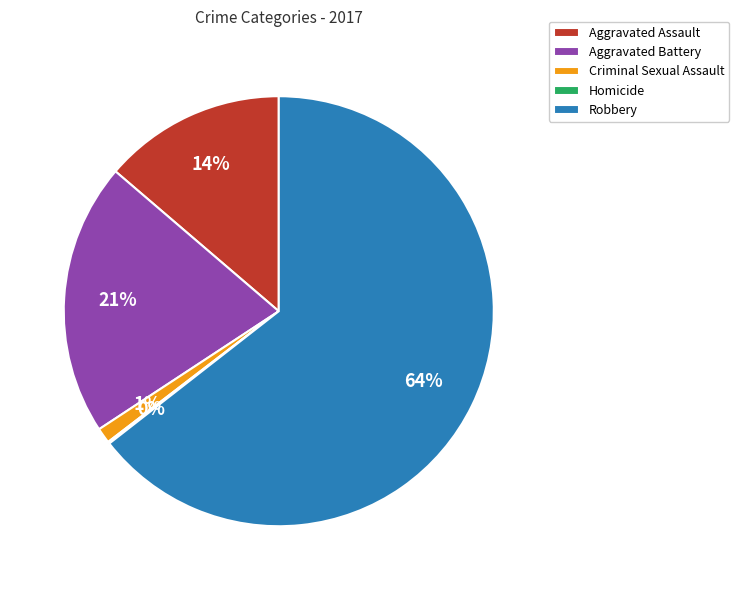

Combined, do Criminal Sexual Assault and Robbery account for over 50%?

Yes